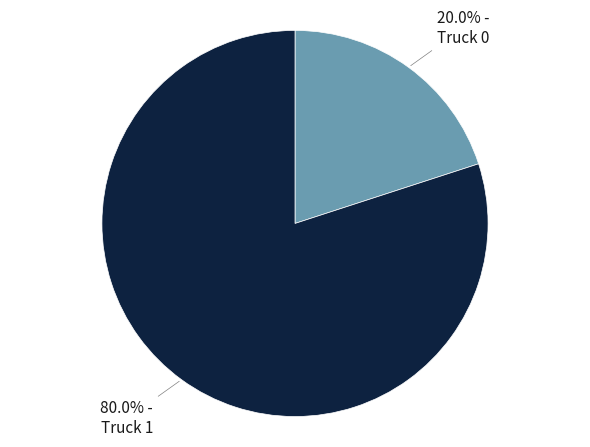

To the nearest percent, what is the difference between the largest and smallest slice percentages?

60%